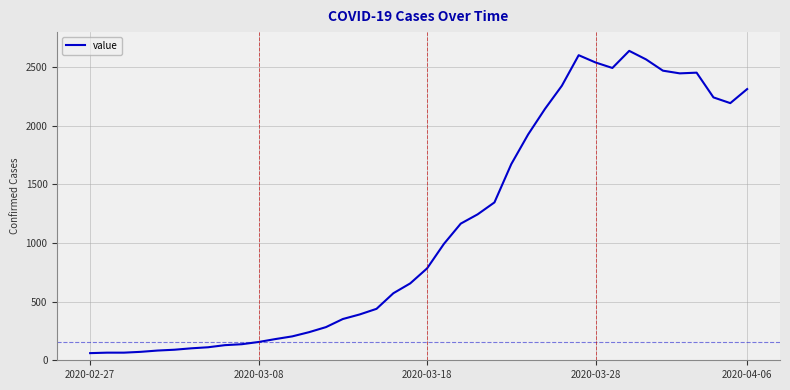

What is the maximum value shown in the chart?

2640